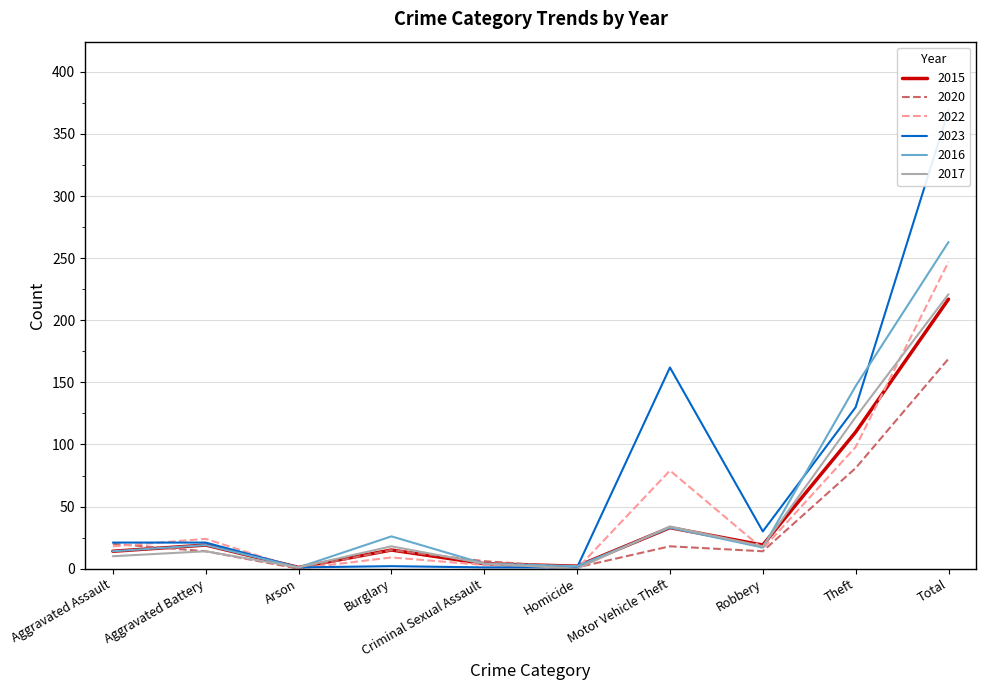

True or false: 2016 and 2017 intersect in this chart.

True